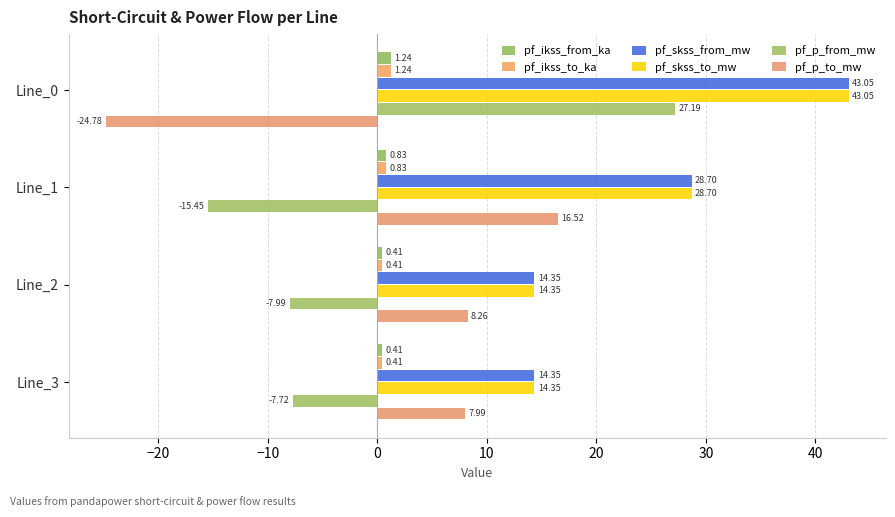

How many data points in pf_skss_from_mw are less than 28?

2